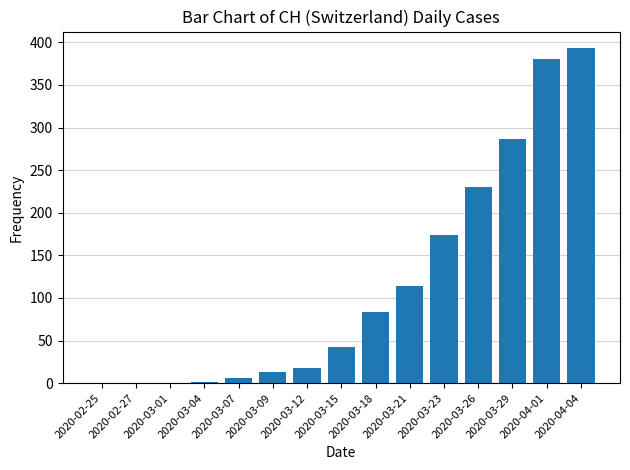

What is the change in value from 2020-03-09 to 2020-03-15?

+30